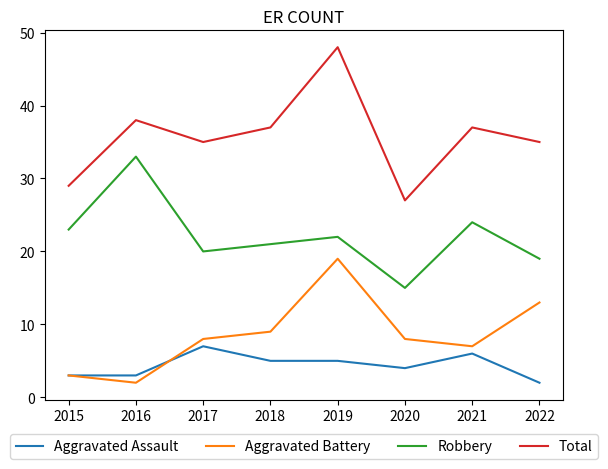

What value does the Aggravated Assault series have at 2017?

7